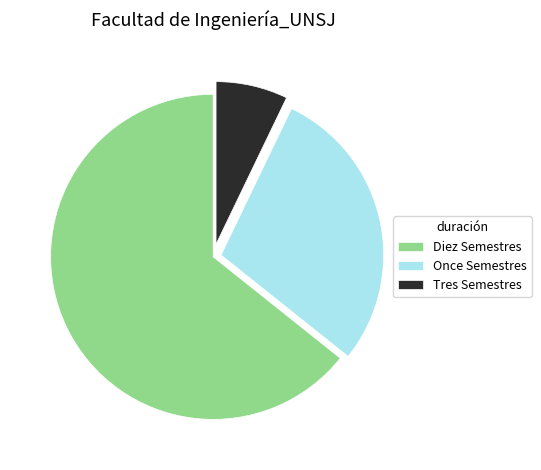

Which category has the smallest portion of the pie?

Tres Semestres